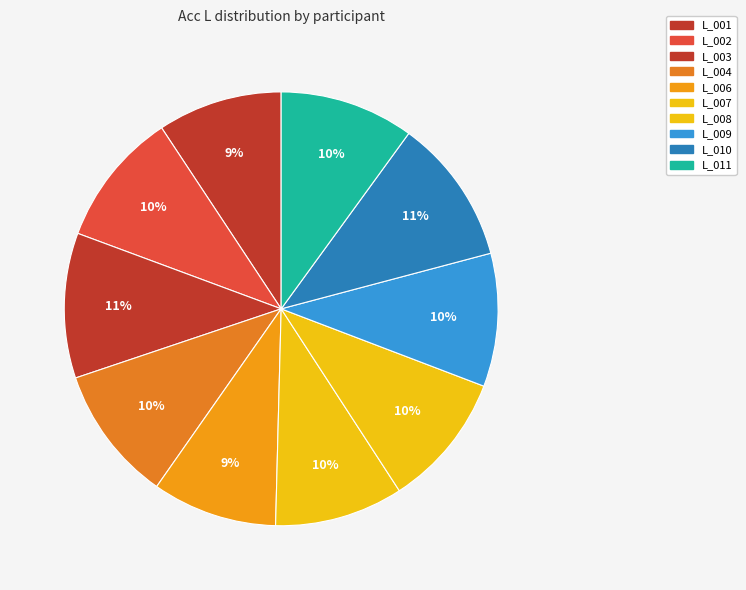

The L_006 slice represents 19% of the pie. True or false?

False